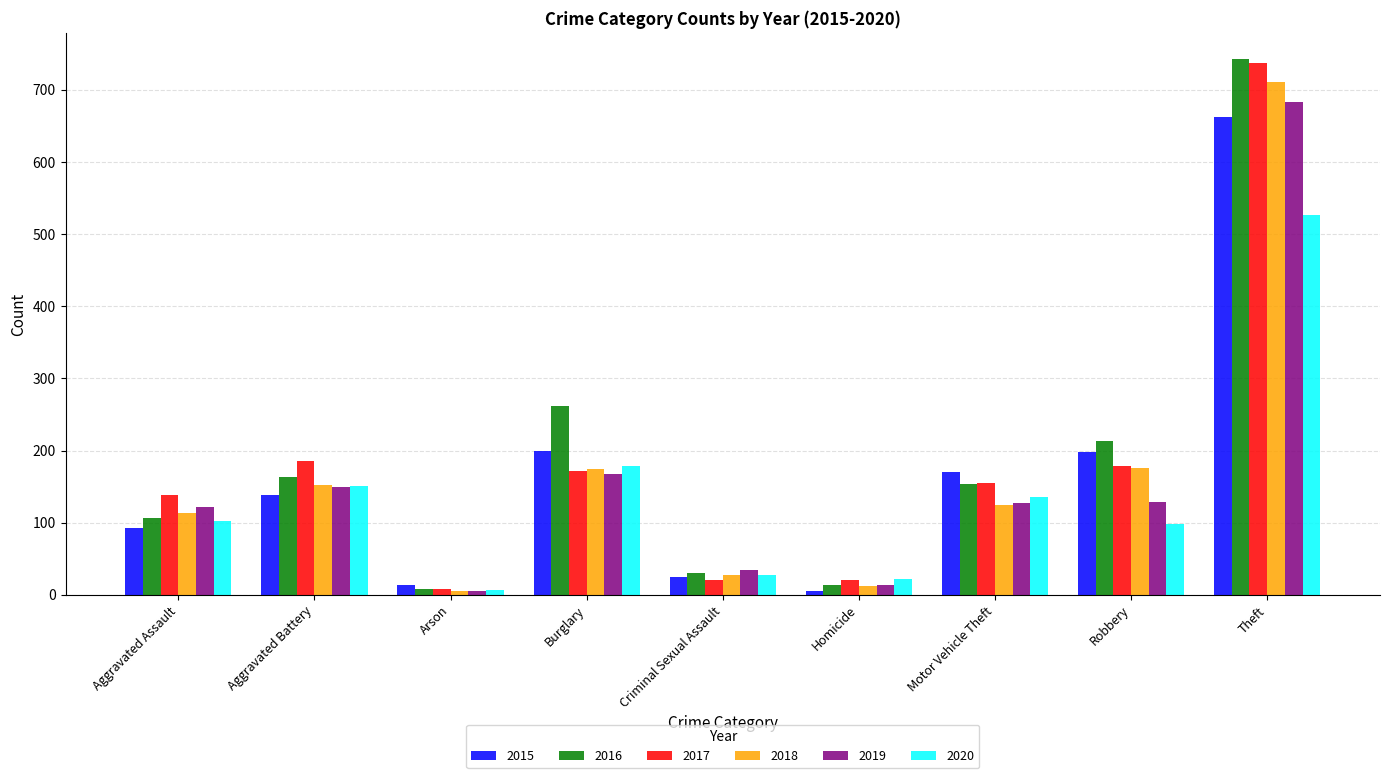

Count the number of categories in the chart.

9